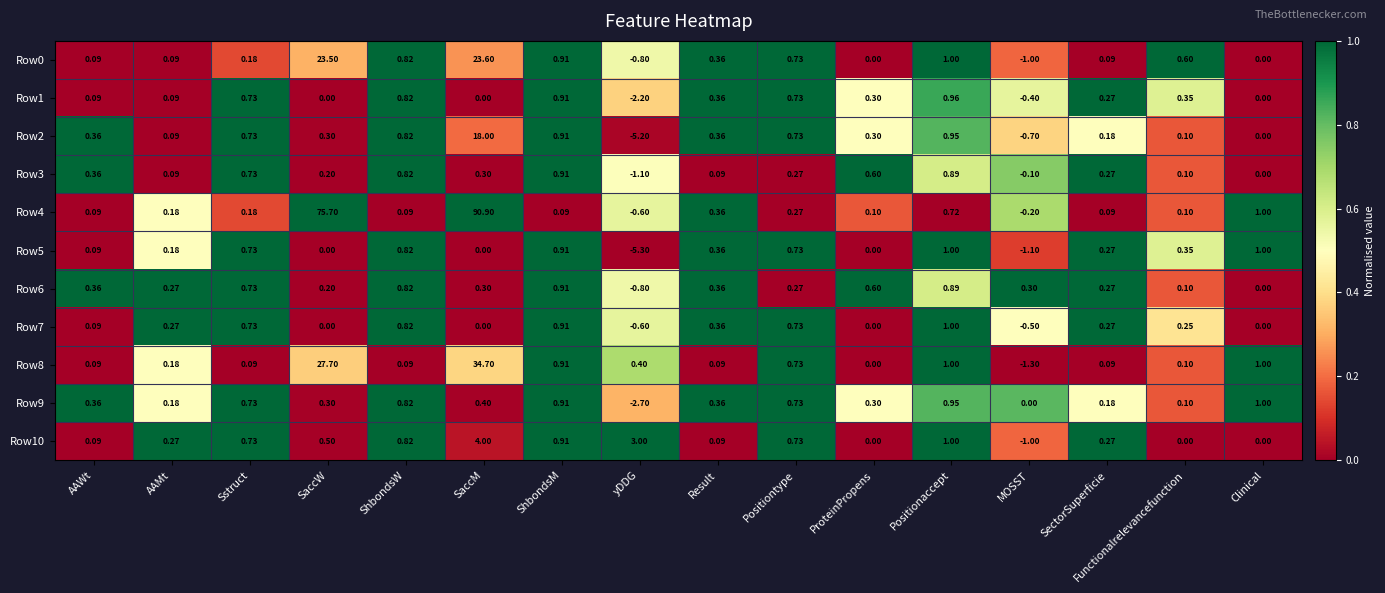

Where does the Row4 series first go above 0?

AAWt